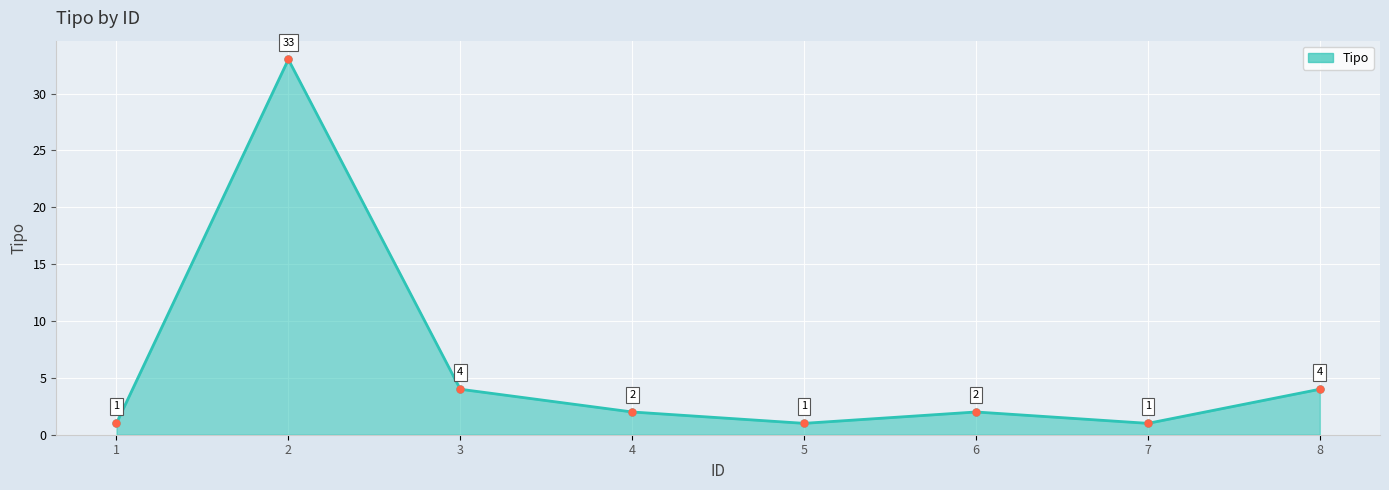

How many data points are less than 2?

3